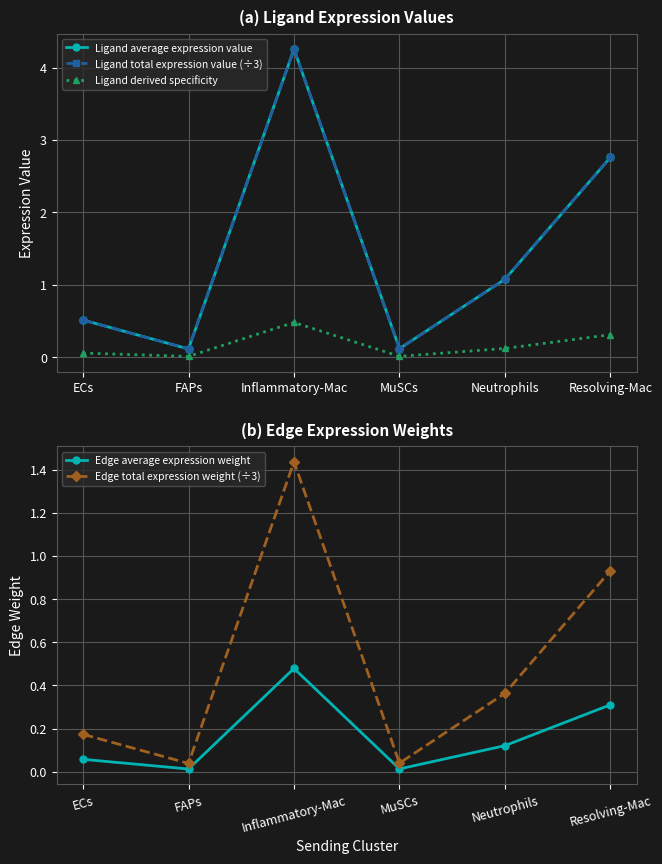

Where is the first local maximum for Edge average expression weight?

Inflammatory-Mac